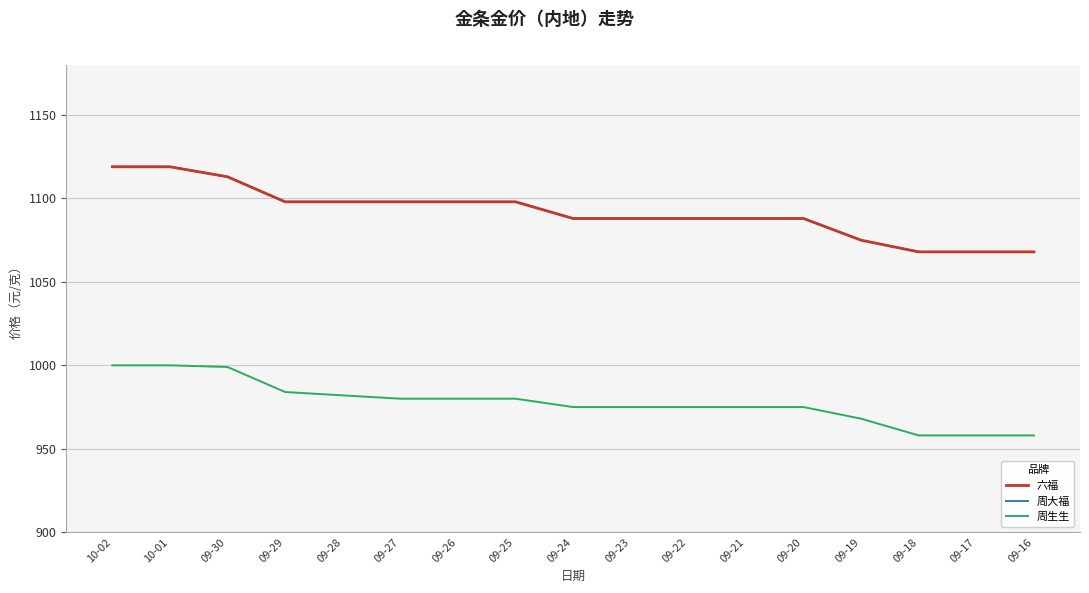

At which label is 周生生 closest to 979?

09-27